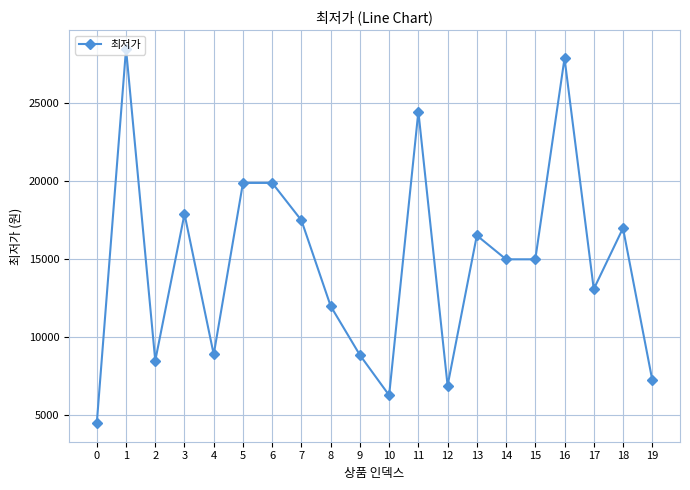

Where is the first local maximum?

1